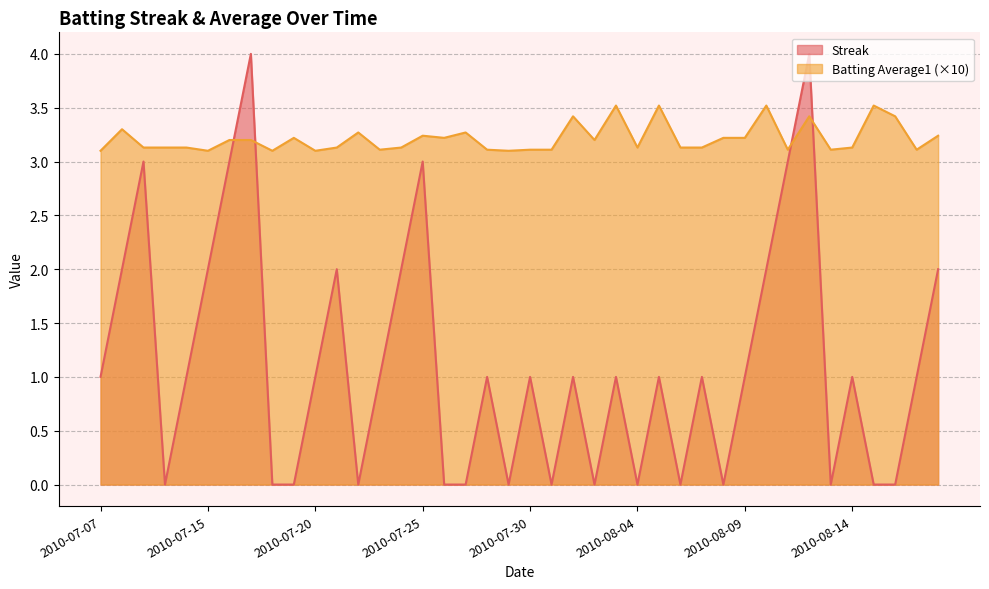

How many distinct data groups are displayed?

2